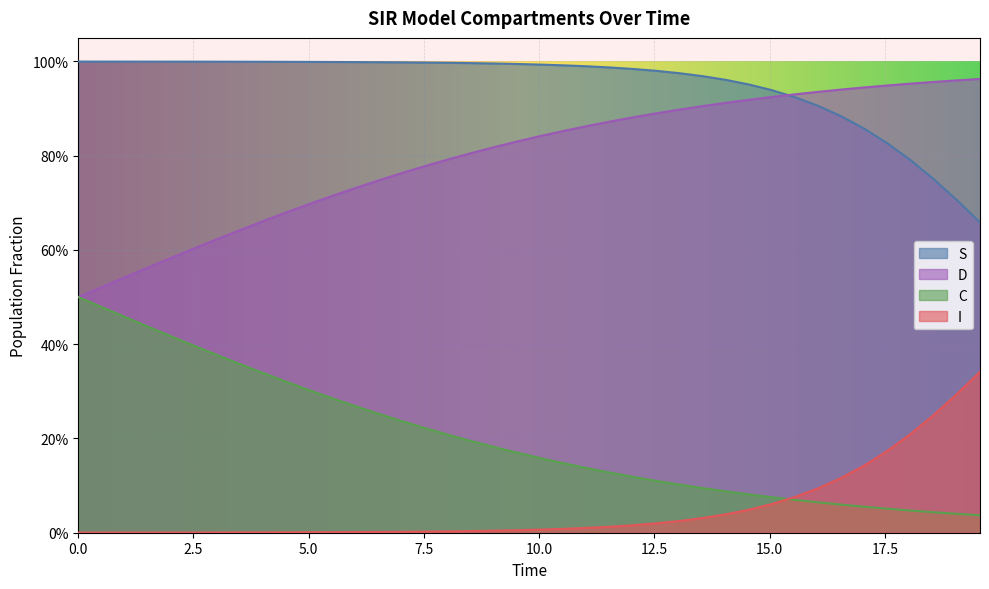

What are all the series names shown in the legend?

S, D, C, I